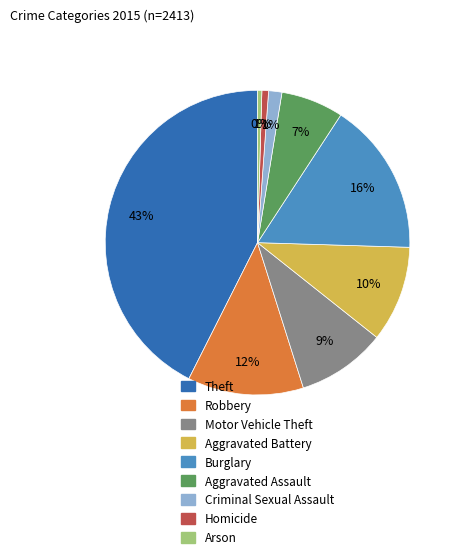

To the nearest percent, what percentage of the pie is Robbery?

12%